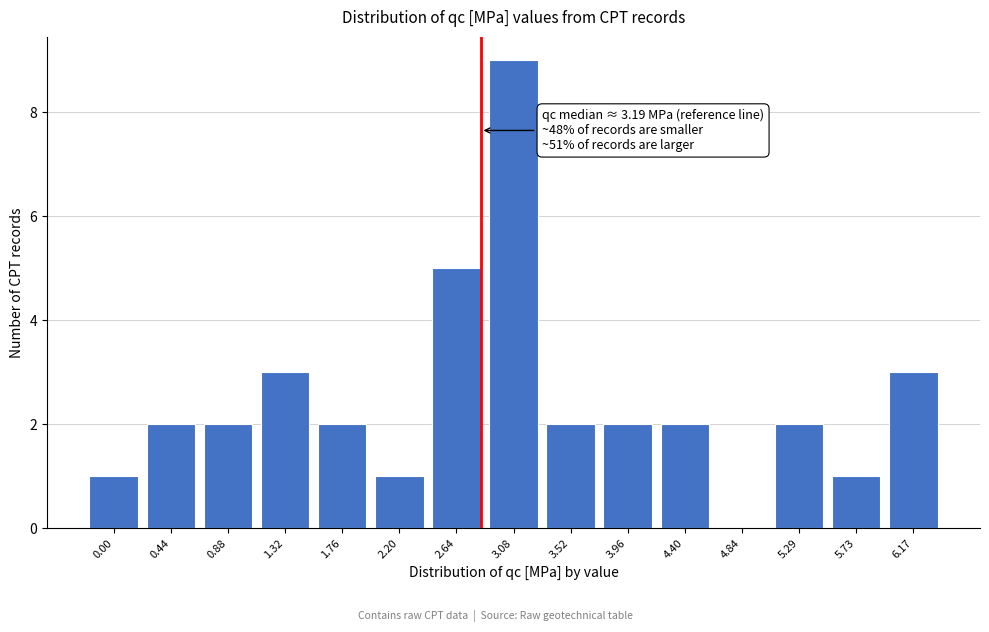

Reading left to right, transcribe all the data shown in this chart.

0.00=1	0.44=2	0.88=2	1.32=3	1.76=2	2.20=1	2.64=5	3.08=9	3.52=2	3.96=2	4.40=2	4.84=0	5.29=2	5.73=1	6.17=3